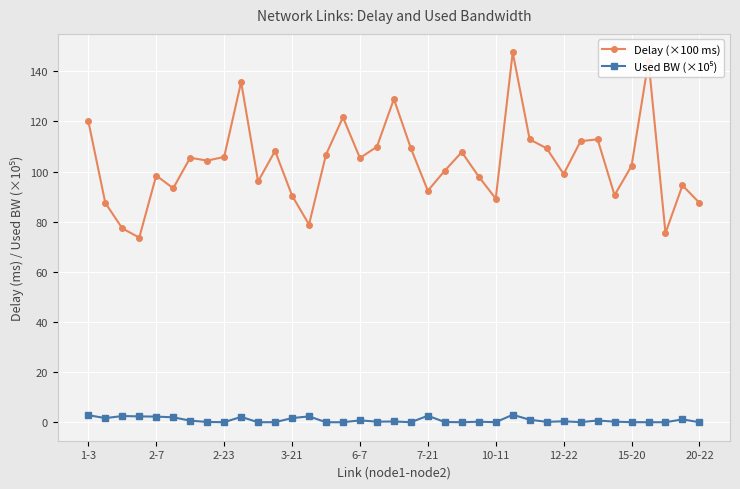

Which series has the largest total across all categories?

Delay (×100 ms)